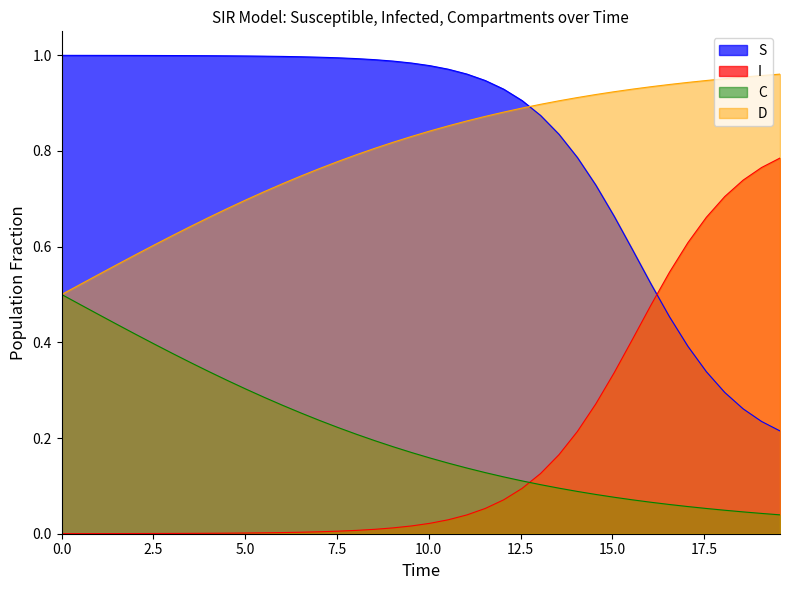

Reading right to left, transcribe all the data shown in this chart.

S: 0.2	0.2	0.3	0.3	0.3	0.4	0.5	0.5	0.6	0.7	0.7	0.8	0.8	0.9	0.9	0.9	0.9	1.0	1.0	1.0	1.0	1.0	1.0	1.0	1.0	1.0	1.0	1.0	1.0	1.0	1.0	1.0	1.0	1.0	1.0	1.0	1.0	1.0	1.0	1.0
I: 0.8	0.8	0.7	0.7	0.7	0.6	0.5	0.5	0.4	0.3	0.3	0.2	0.2	0.1	0.1	0.1	0.1	0.0	0.0	0.0	0.0	0.0	0.0	0.0	0.0	0.0	0.0	0.0	0.0	0.0	0.0	0.0	0.0	0.0	0.0	0.0	0.0	0.0	0.0	0.0
C: 0.0	0.0	0.0	0.0	0.1	0.1	0.1	0.1	0.1	0.1	0.1	0.1	0.1	0.1	0.1	0.1	0.1	0.1	0.1	0.2	0.2	0.2	0.2	0.2	0.2	0.2	0.3	0.3	0.3	0.3	0.3	0.3	0.4	0.4	0.4	0.4	0.4	0.5	0.5	0.5
D: 1.0	1.0	1.0	1.0	0.9	0.9	0.9	0.9	0.9	0.9	0.9	0.9	0.9	0.9	0.9	0.9	0.9	0.9	0.9	0.8	0.8	0.8	0.8	0.8	0.8	0.8	0.7	0.7	0.7	0.7	0.7	0.7	0.6	0.6	0.6	0.6	0.6	0.5	0.5	0.5